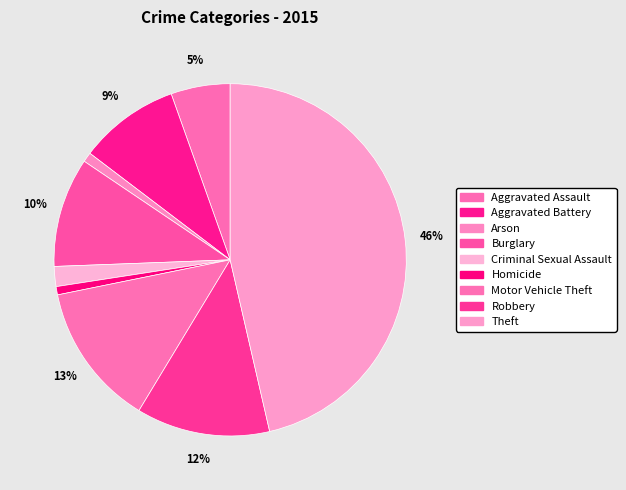

Rank the categories by value from highest to lowest.

Theft, Motor Vehicle Theft, Robbery, Burglary, Aggravated Battery, Aggravated Assault, Criminal Sexual Assault, Arson, Homicide